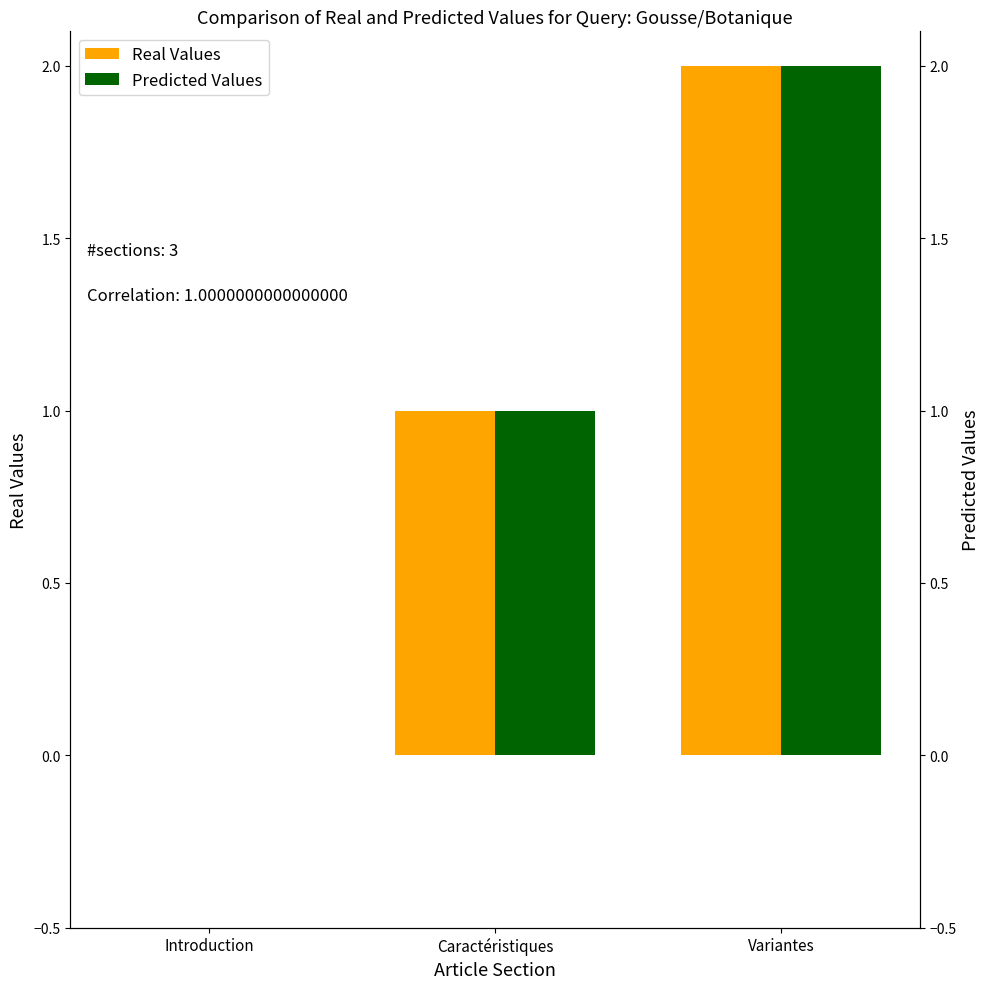

Which label corresponds to the largest value in the chart?

Variantes